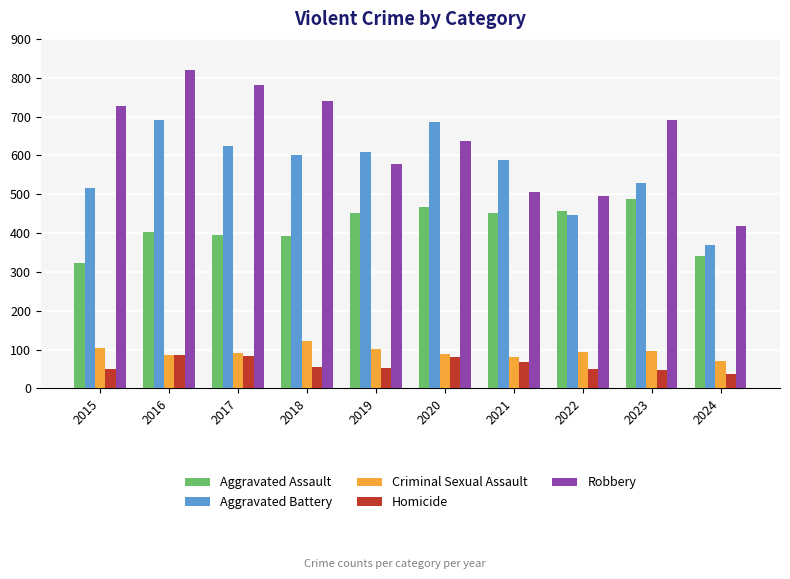

What is the highest value of the Aggravated Assault series?

488